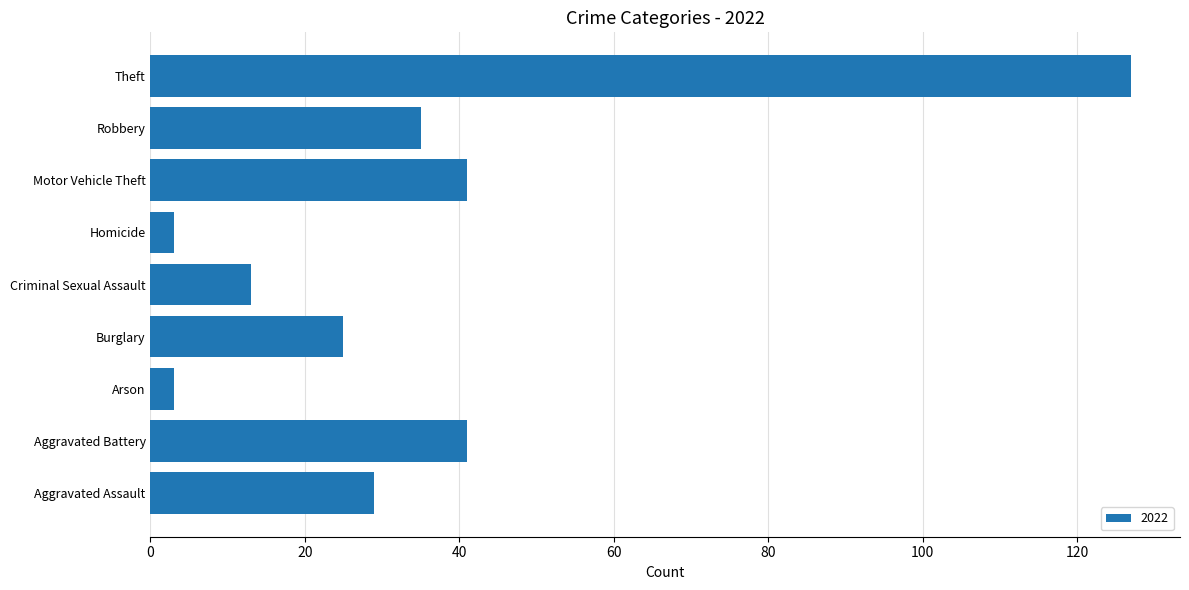

Reading bottom to top, extract all data points from this chart.

29	41	3	25	13	3	41	35	127